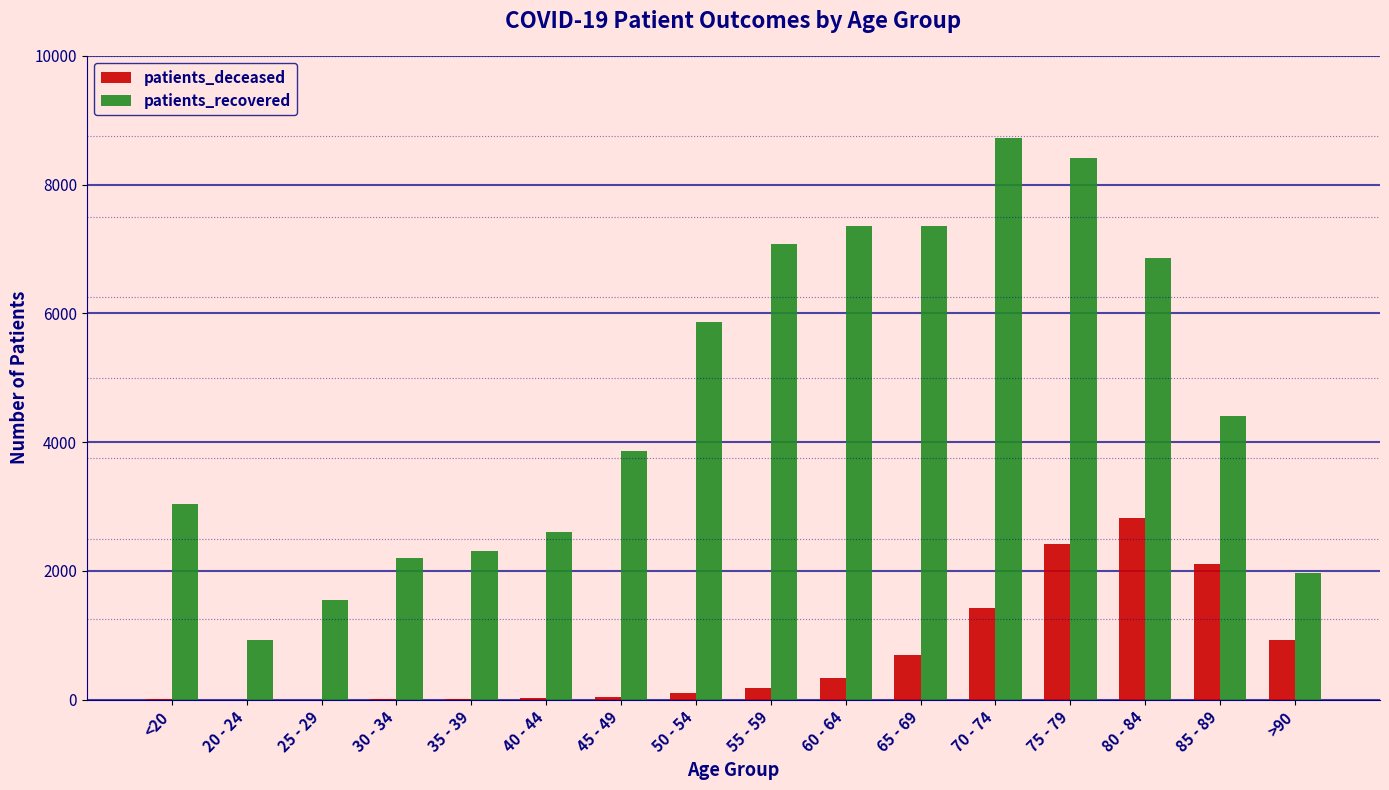

Are the bars grouped side by side (vs. stacked)?

Yes